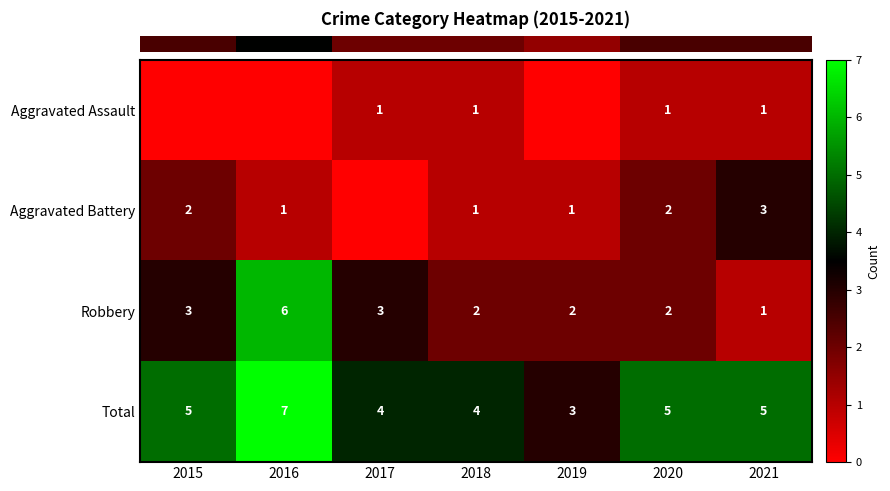

Reading left to right, what are all the values shown in this chart?

row_0: 2015=0	2016=0	2017=1	2018=1	2019=0	2020=1	2021=1
row_1: 2015=2	2016=1	2017=0	2018=1	2019=1	2020=2	2021=3
row_2: 2015=3	2016=6	2017=3	2018=2	2019=2	2020=2	2021=1
row_3: 2015=5	2016=7	2017=4	2018=4	2019=3	2020=5	2021=5